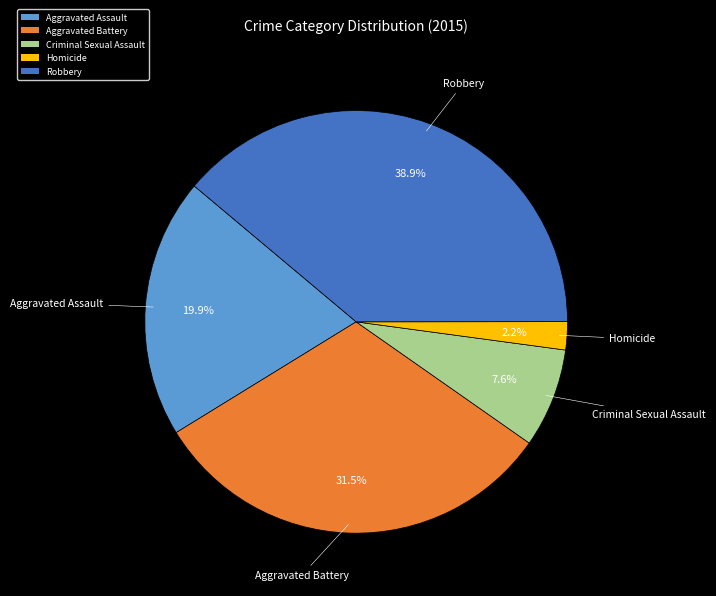

Between Aggravated Battery and Aggravated Assault, which is larger?

Aggravated Battery